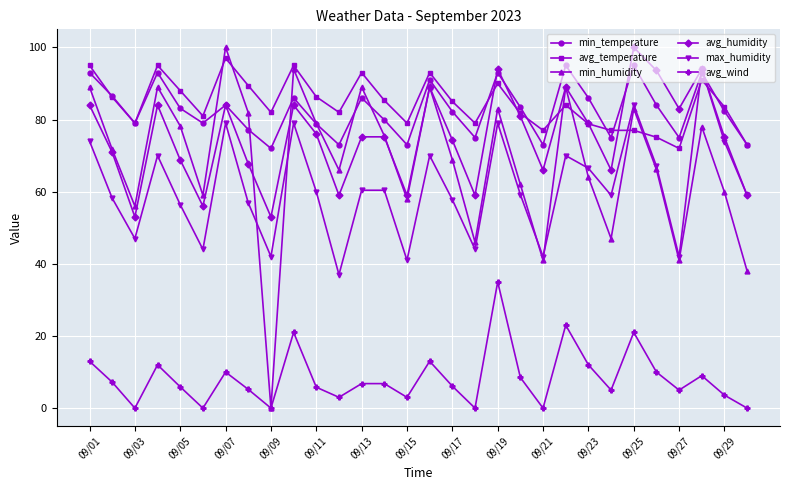

True or false: avg_humidity and min_humidity intersect in this chart.

True